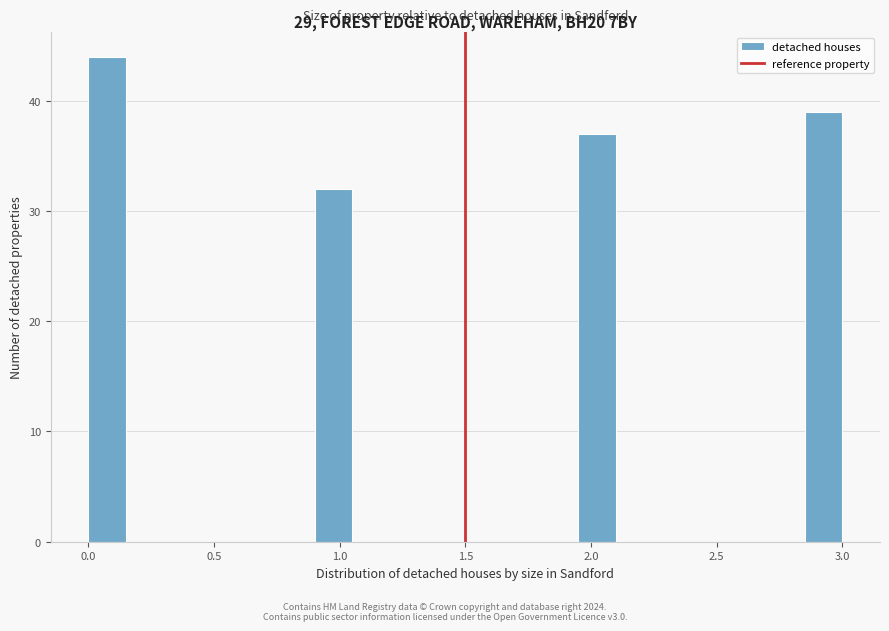

Read against the x-axis, roughly where is the centre of the tallest bar?

0.10